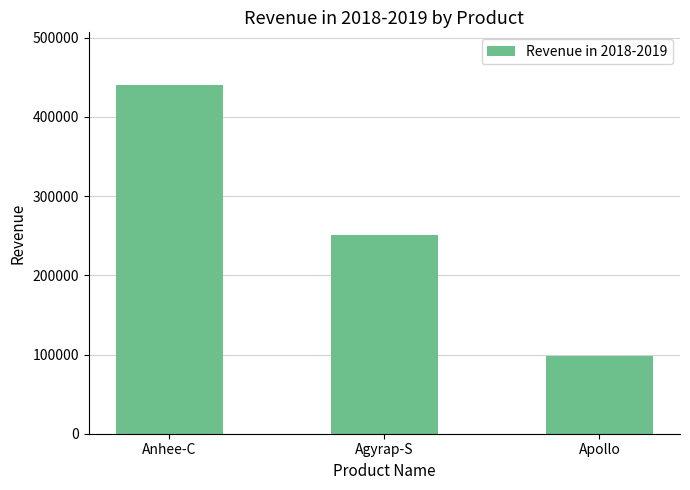

List the labels in order of value, largest first.

Anhee-C, Agyrap-S, Apollo